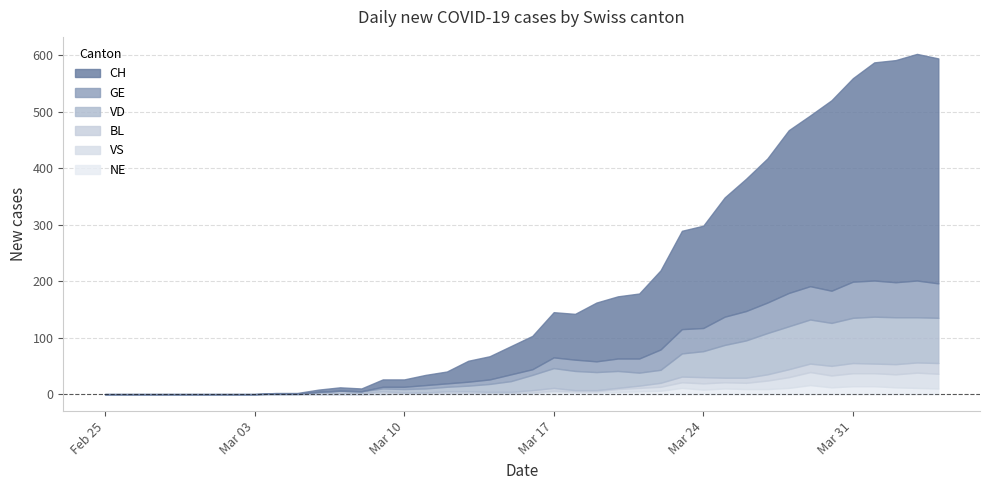

True or false: GE and NE intersect in this chart.

False